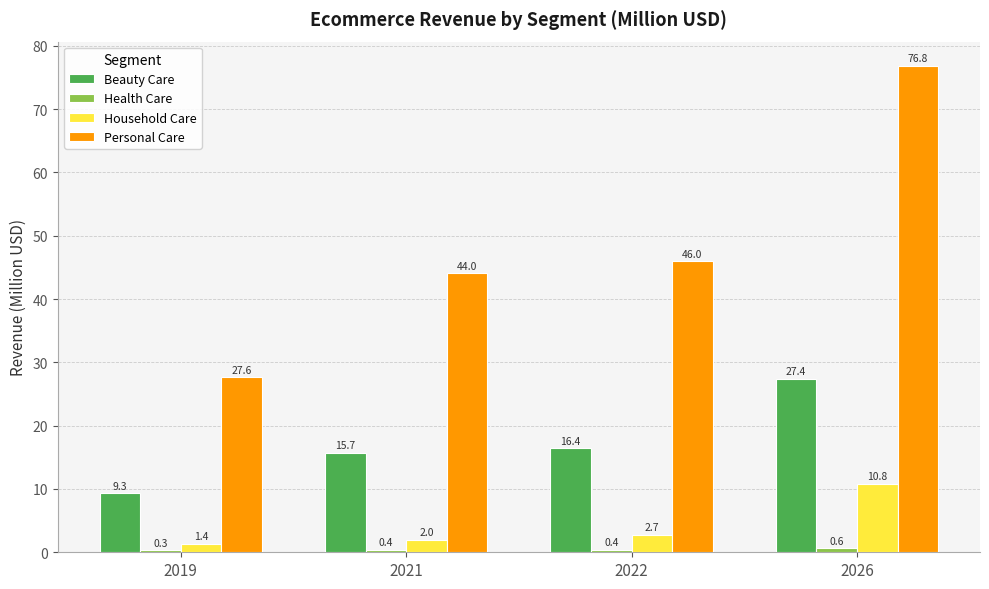

What is the difference between the highest and lowest values at 2026?

76.2